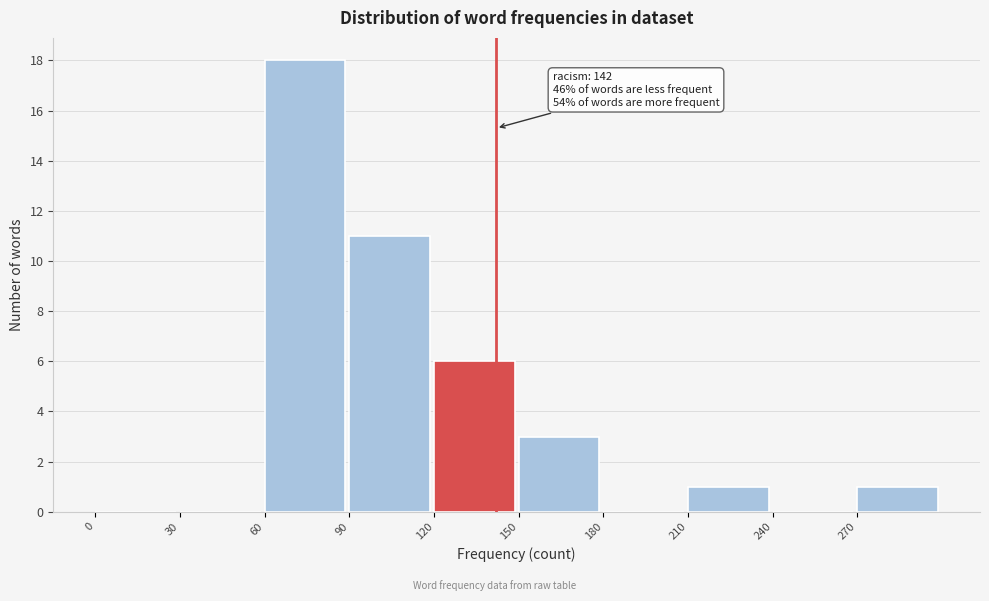

Over which range of the x-axis is the bar tallest?

60 to 90